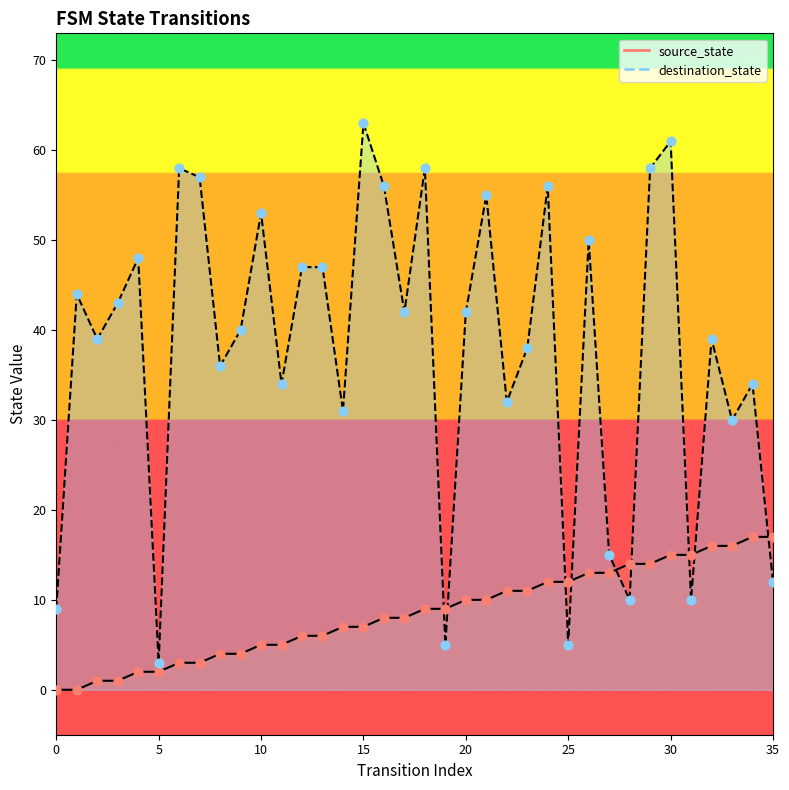

Which series reaches the maximum Y coordinate?

destination_state